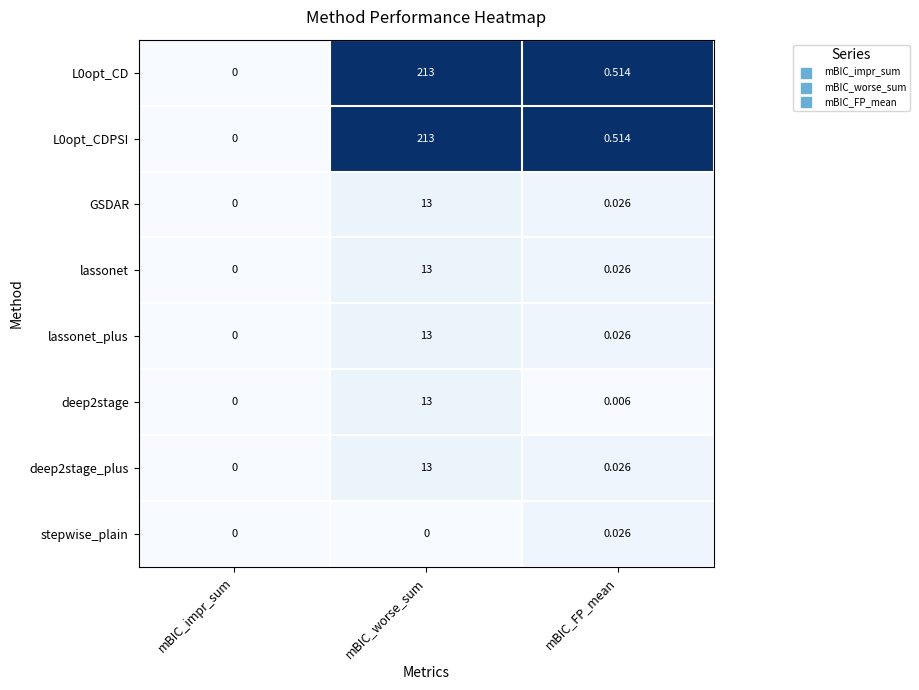

Is the value of L0opt_CD at mBIC_worse_sum greater than the value of lassonet_plus at mBIC_FP_mean?

Yes